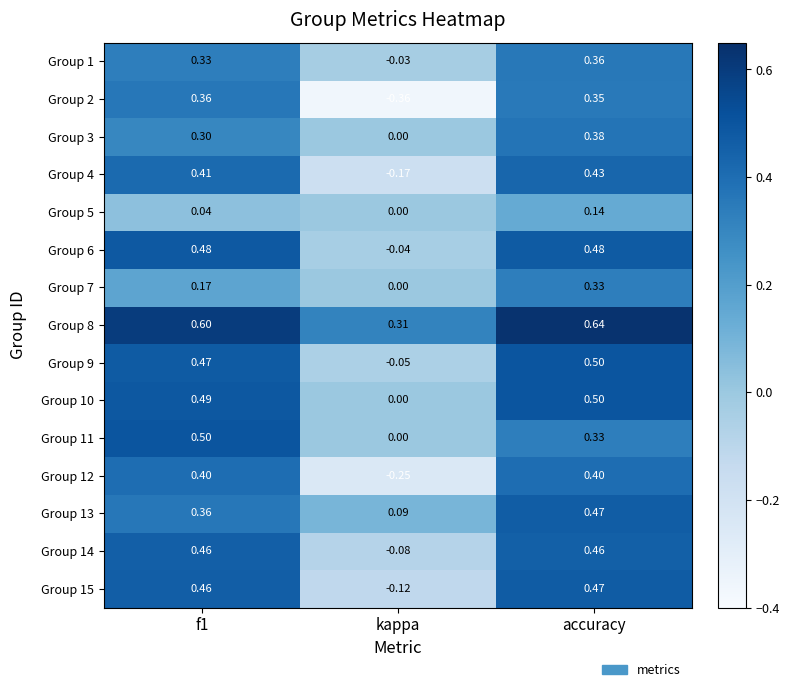

Where is Group 15 nearest to the value 0?

kappa